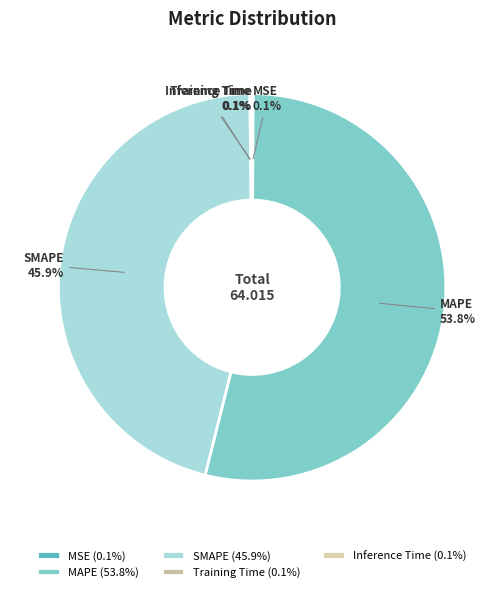

What portion of the pie excludes SMAPE?

54.1%